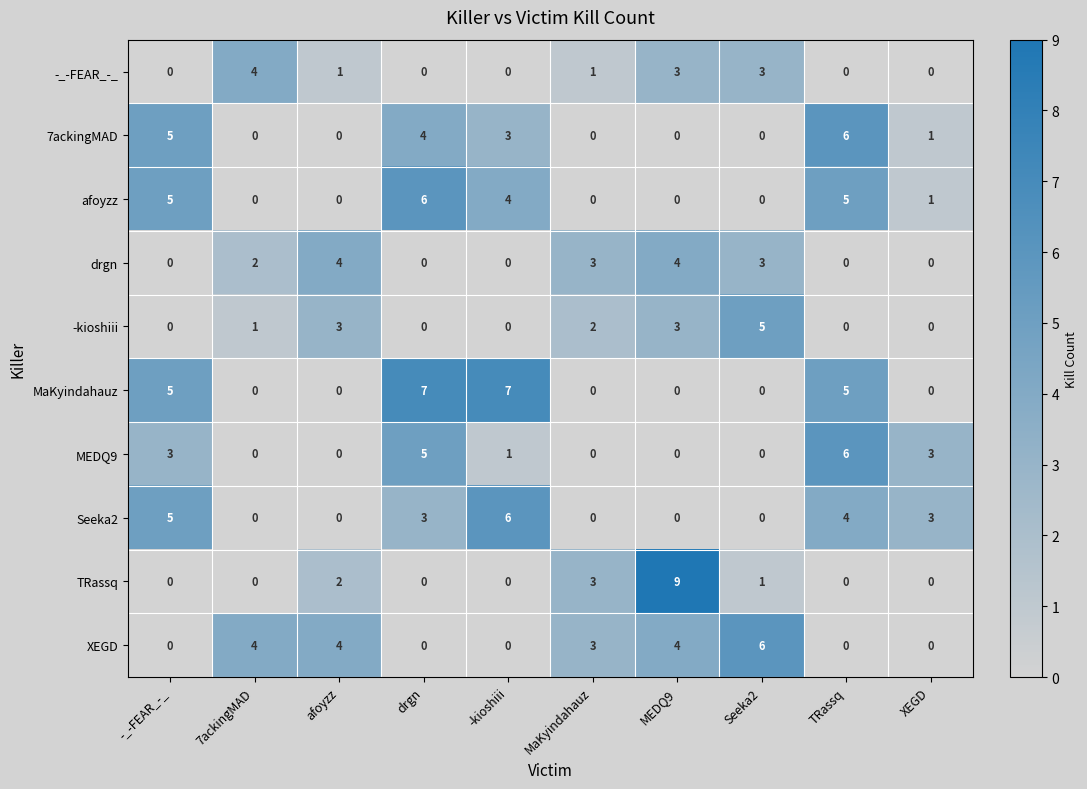

The value of Seeka2 at drgn is 2. True or false?

False